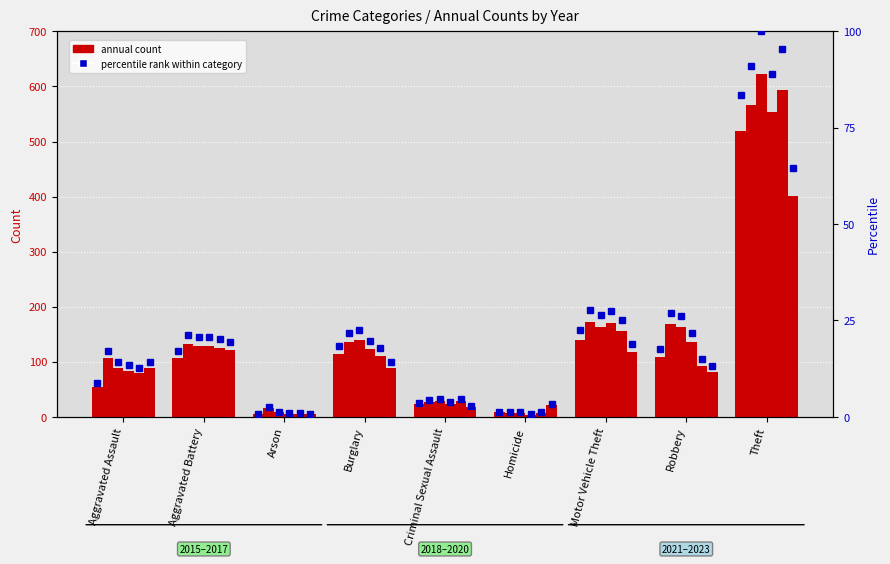

Where is 2018 nearest to the value 279?

Motor Vehicle Theft